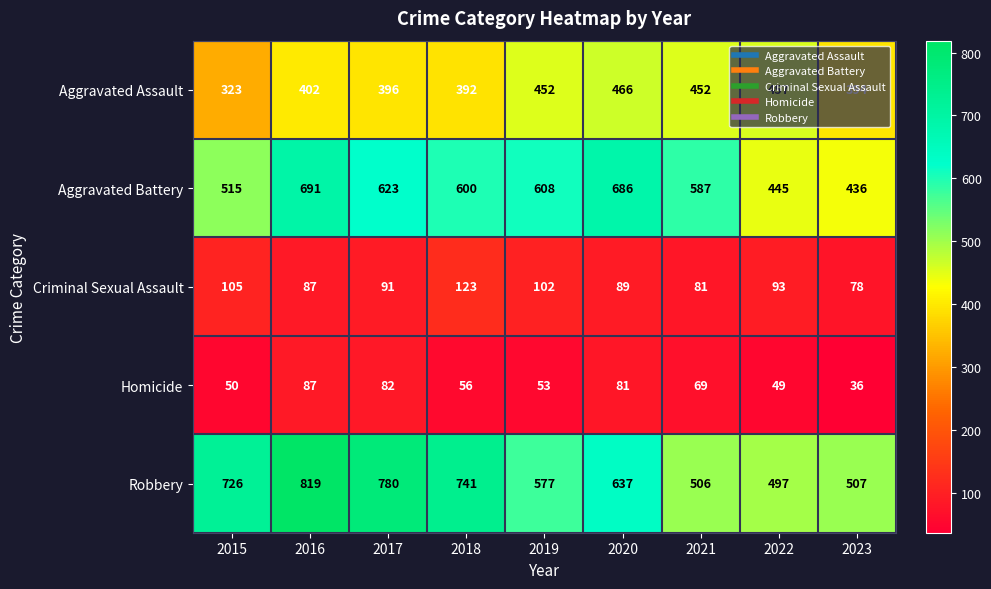

At which label is Robbery closest to 658?

2020